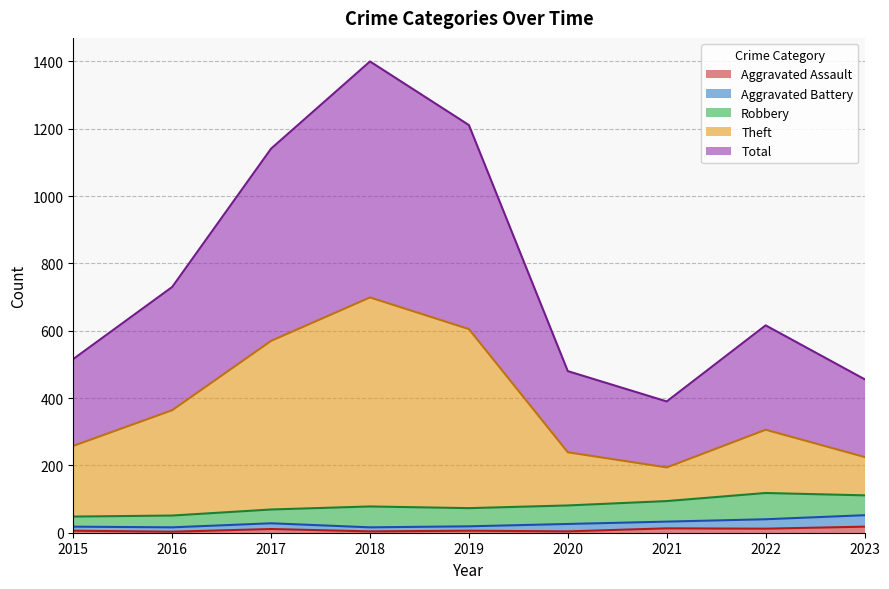

What is the value of the Total point at the 7th from the left?

390